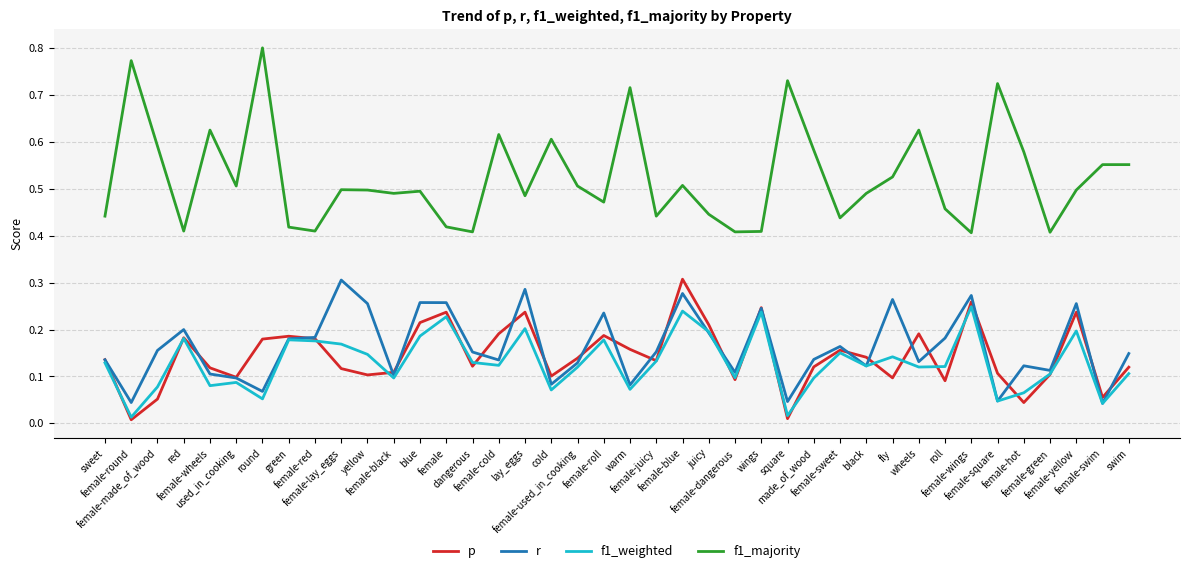

How many distinct data groups are displayed?

4